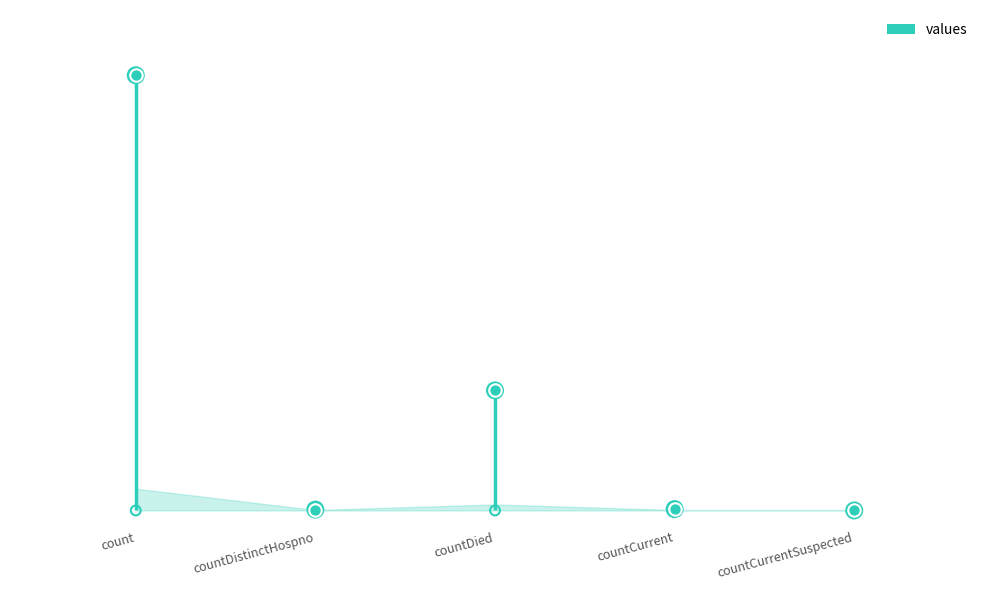

What is the change in value from countDied to countCurrentSuspected?

-5357